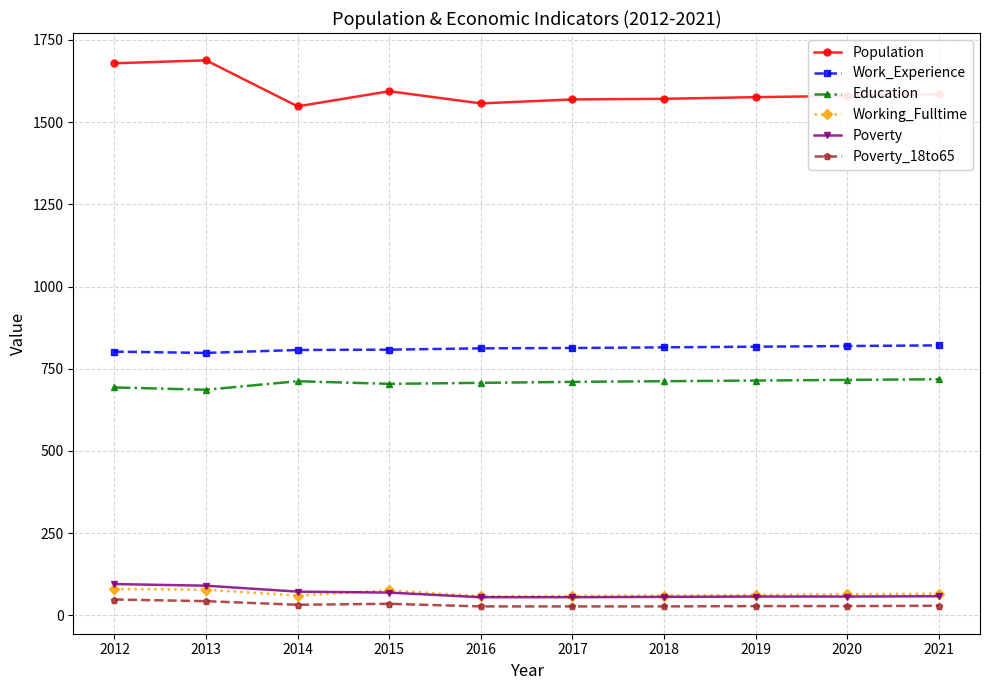

Which series has the largest range (max minus min)?

Population